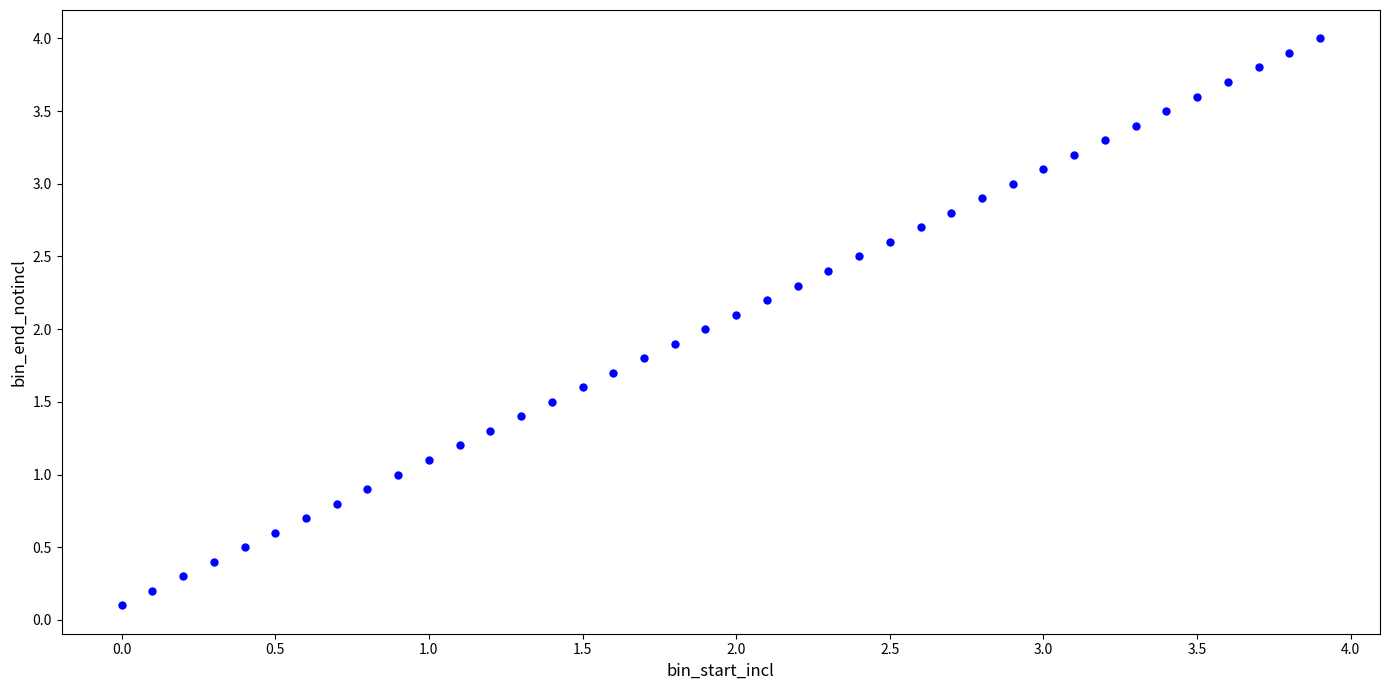

What is the range of X values (max minus min)?

3.9